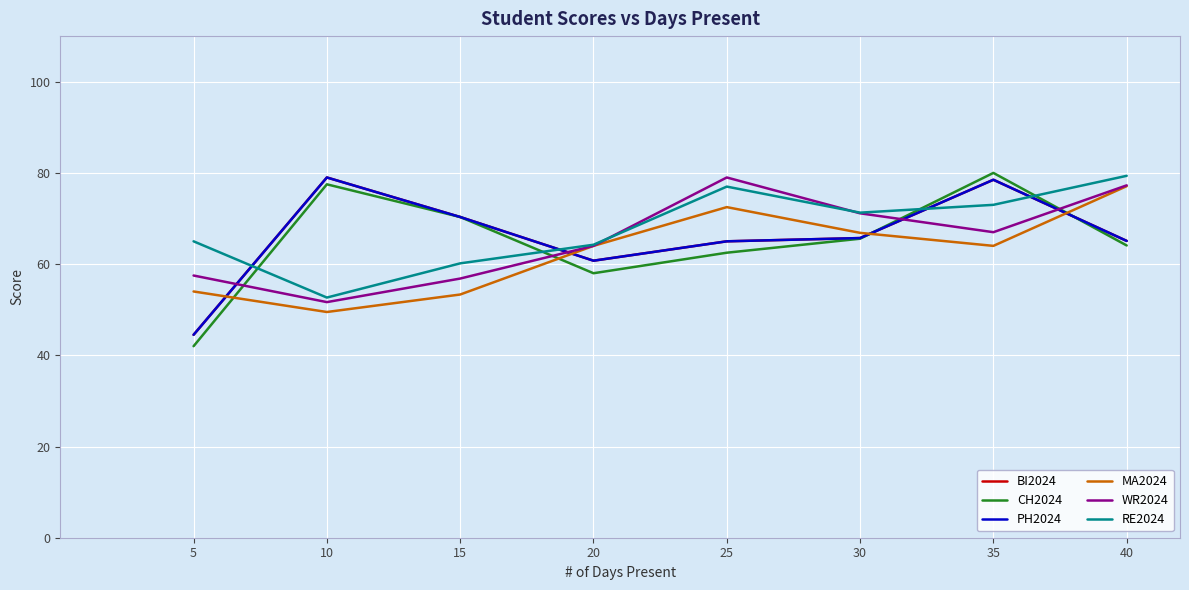

What is the difference between the maximum and minimum values in the PH2024 series?

34.5